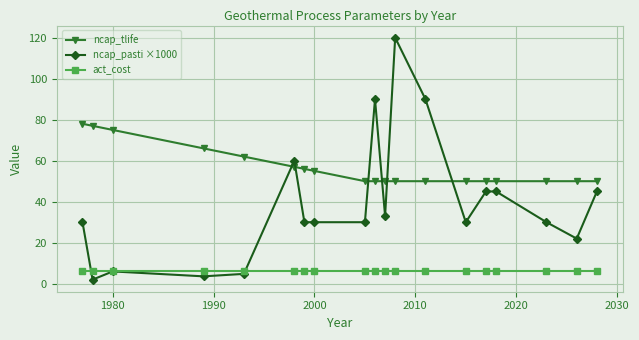

What is the value of the act_cost point at the 17th from the left?

6.3